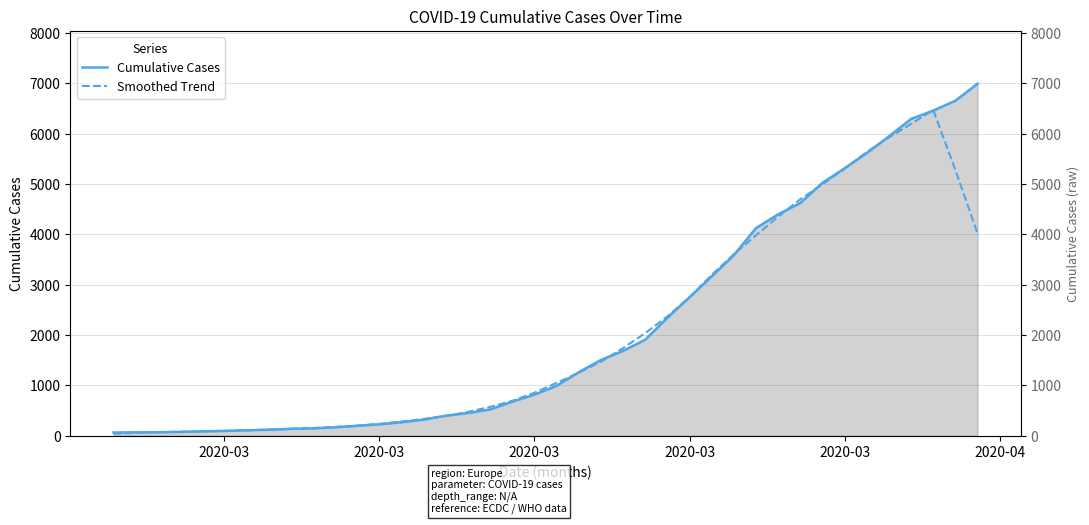

At how many categories does at least one series exceed 6865?

1